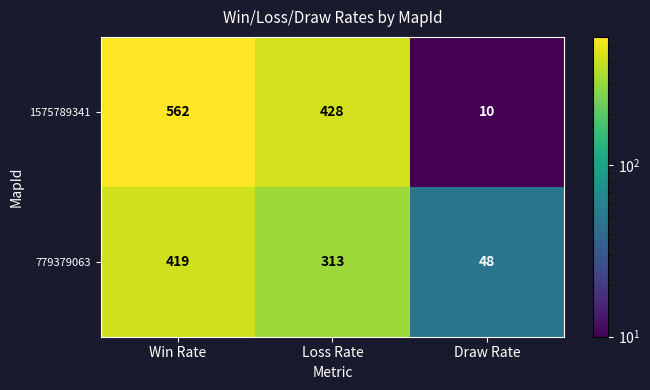

Rank the series by their average value, from lowest to highest.

779379063, 1575789341